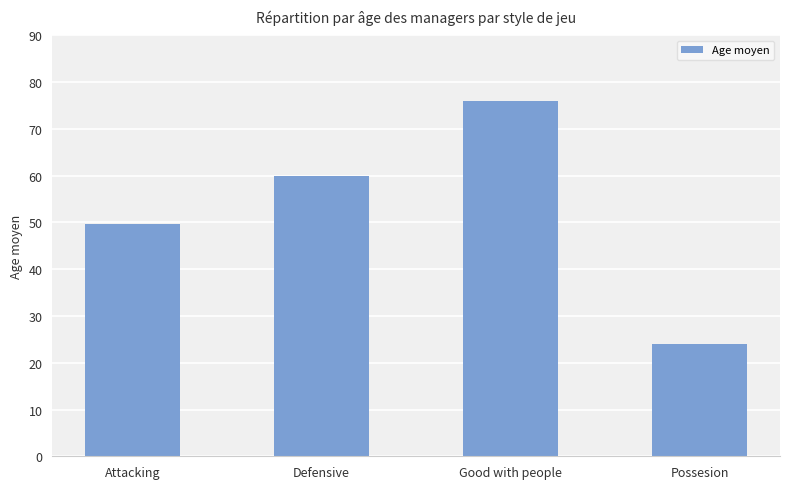

What is the ratio of the value at Good with people to the value at Attacking?

1.5